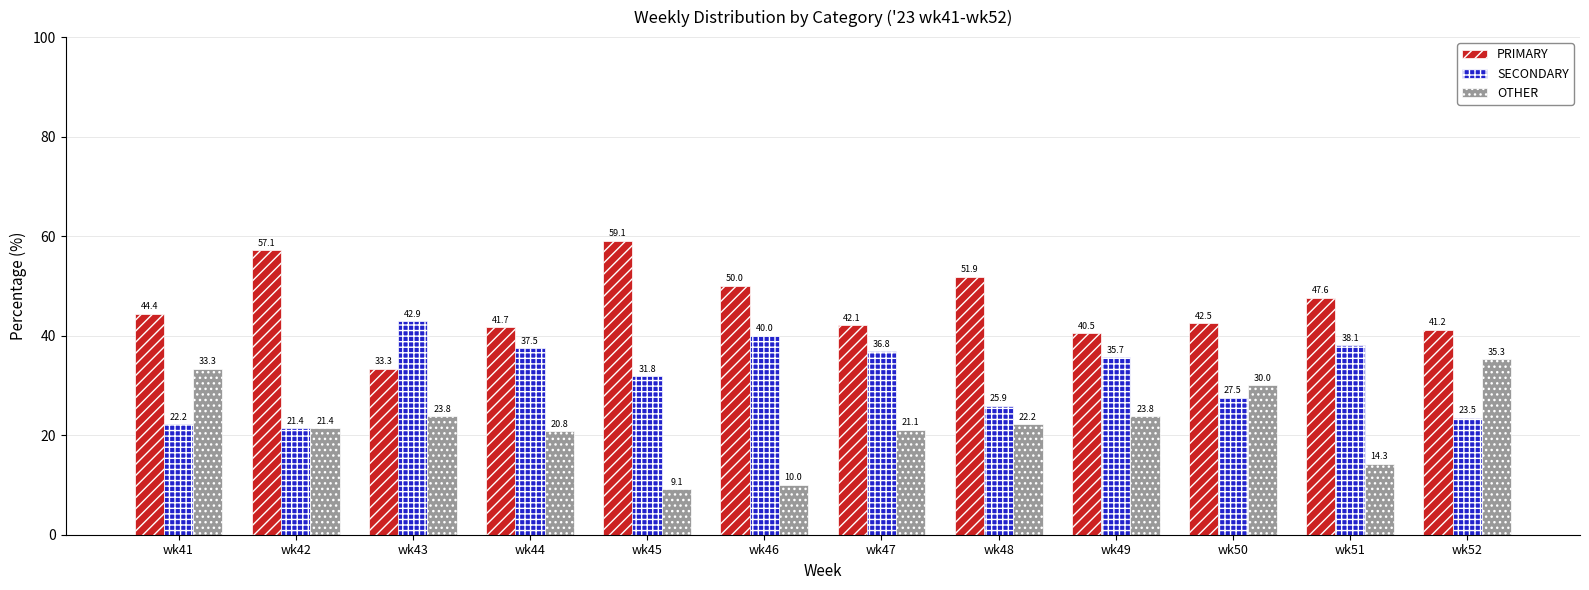

What is the maximum value shown in the chart?

59.1